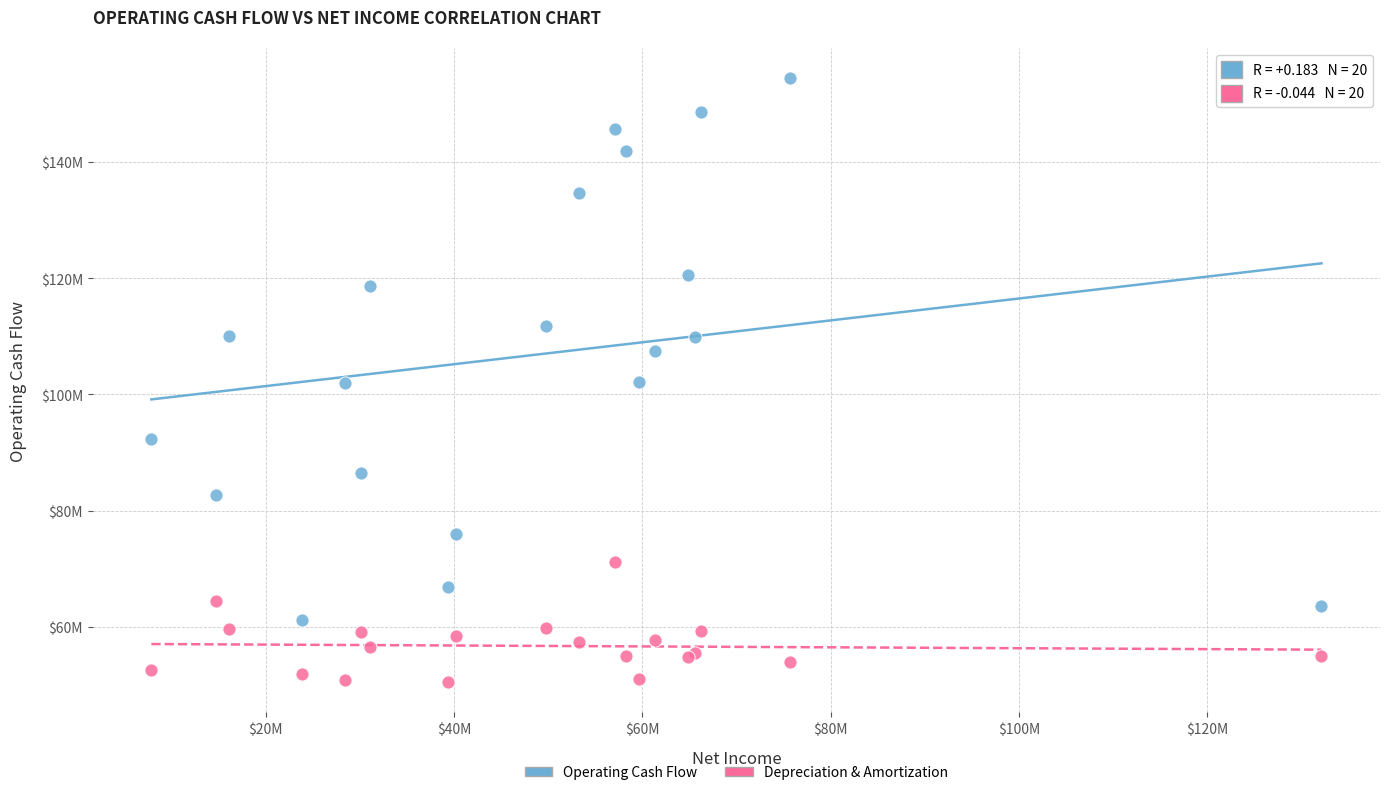

Which series reaches the maximum Y coordinate?

Operating Cash Flow